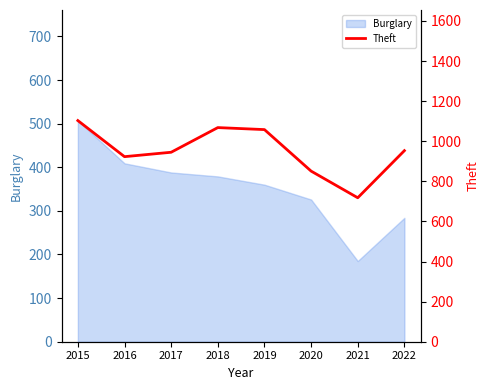

How many points are higher than both their immediate neighbors (excluding endpoints)?

1